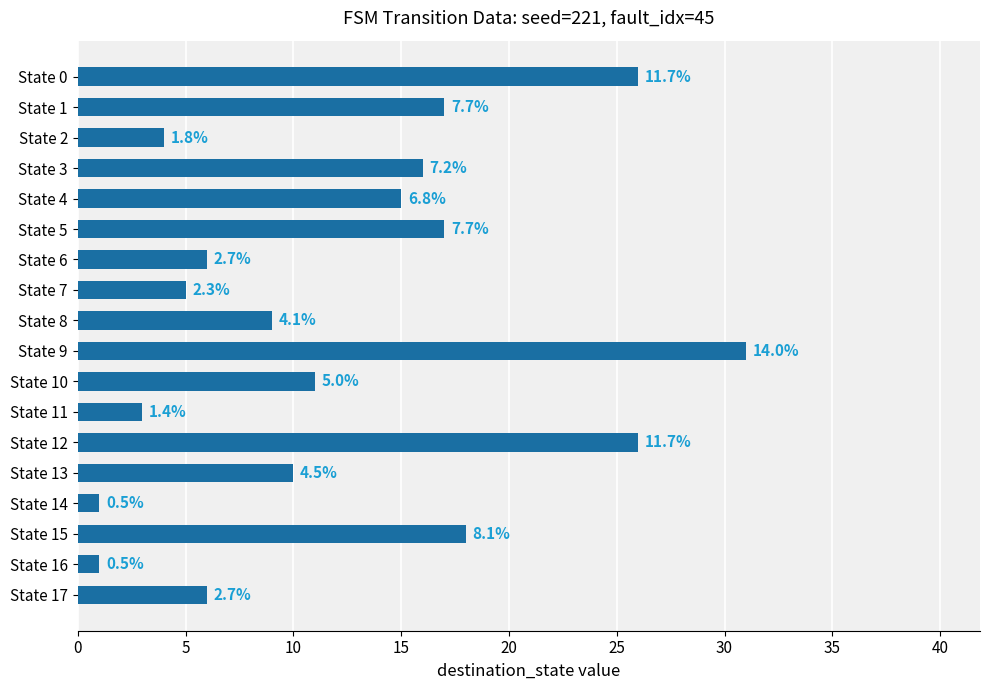

What is the smallest value displayed?

1